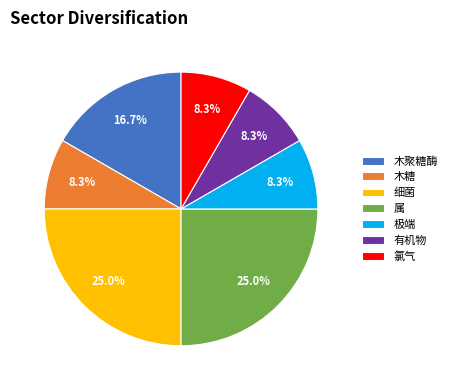

Does any single category account for the majority?

No